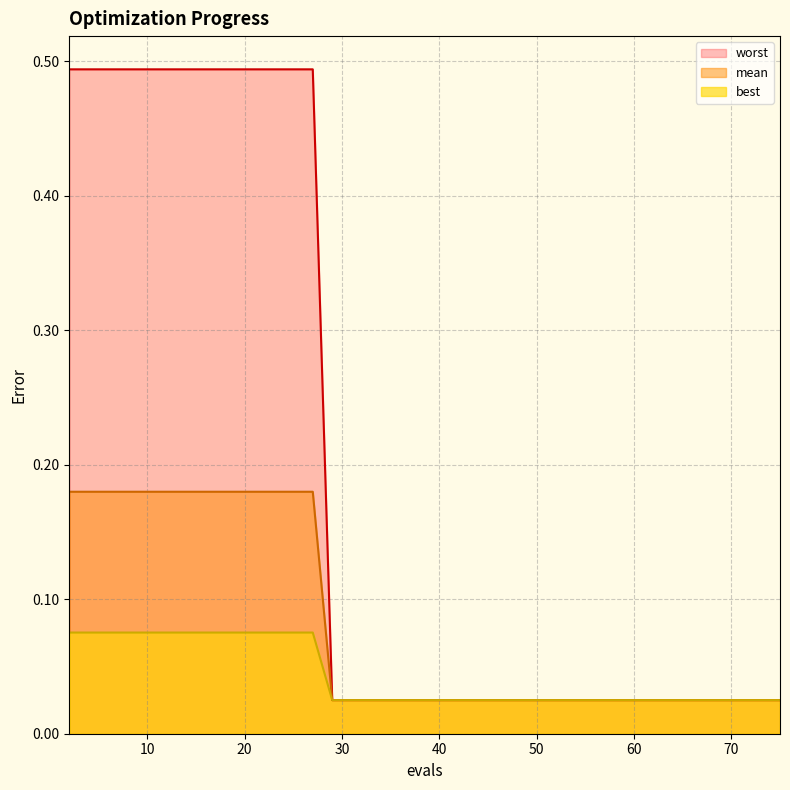

Rank the series by their maximum value, from highest to lowest.

worst, mean, best